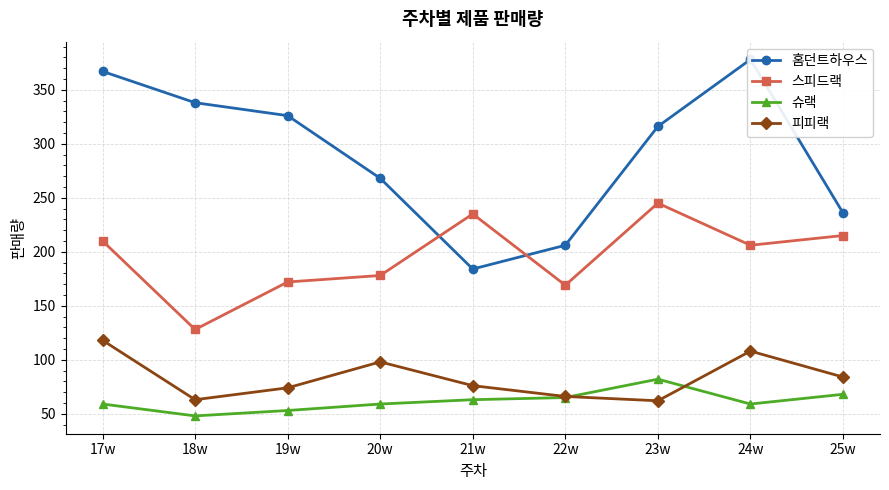

At which label is 홈던트하우스 closest to 281?

20w